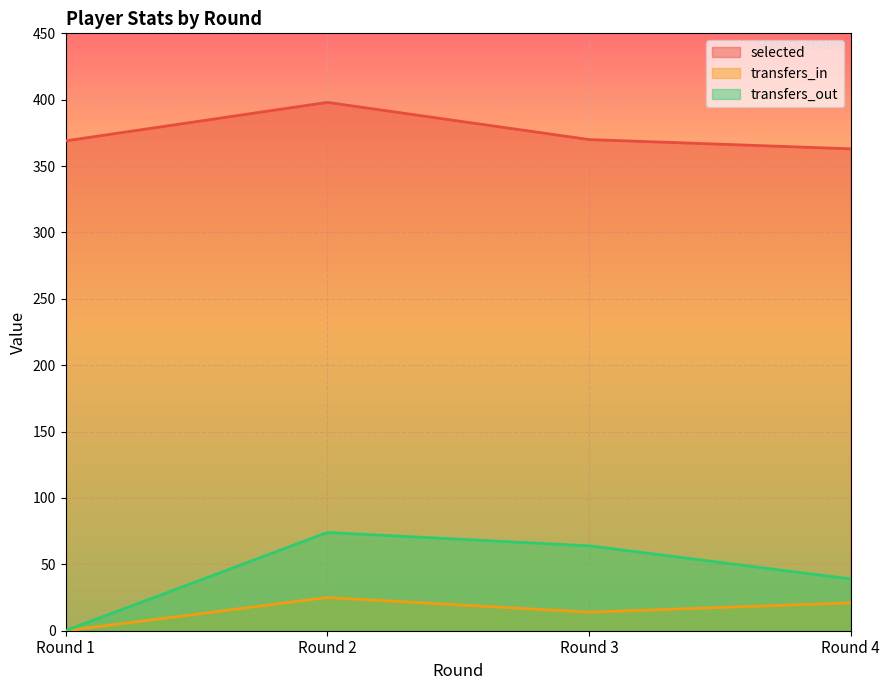

Is the value of selected at Round 4 greater than the value of transfers_out at Round 1?

Yes